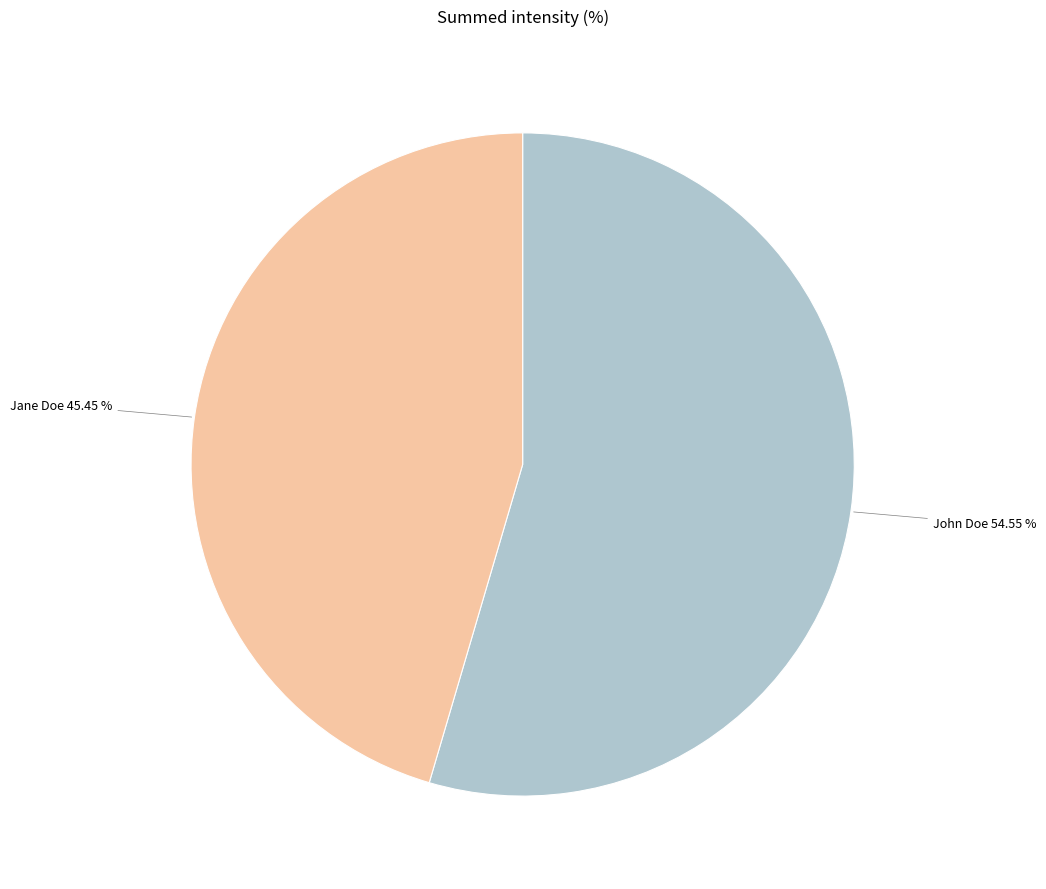

Does any single category account for the majority?

Yes